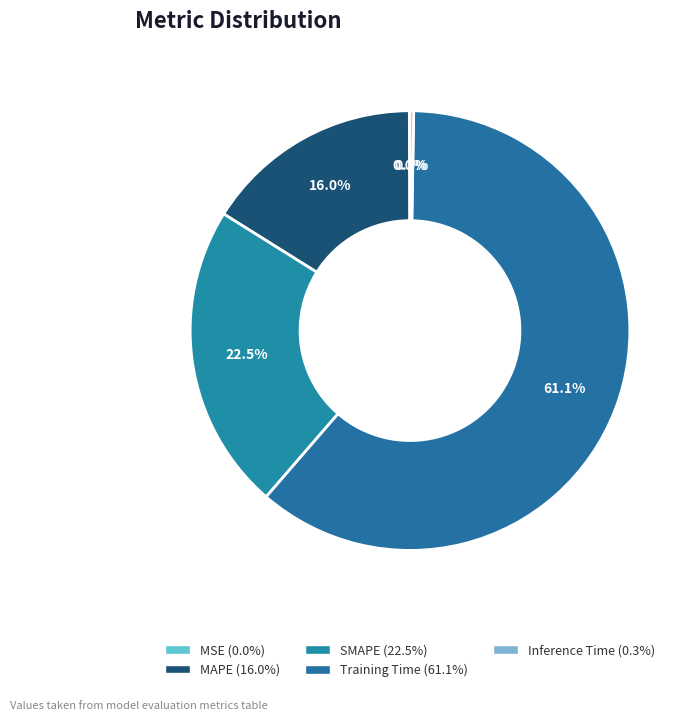

Between MSE and SMAPE, which is larger?

SMAPE